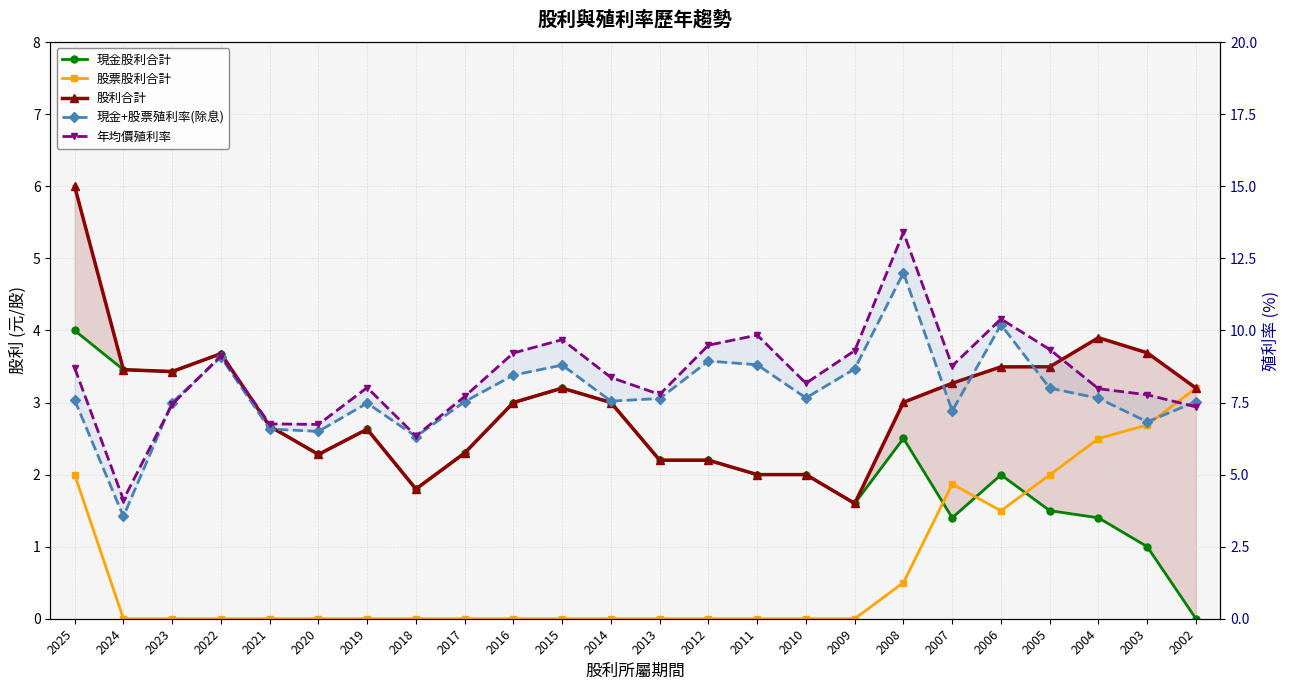

Reading left to right, extract all data points from this chart.

現金股利合計: 2025=4.0	2024=3.5	2023=3.4	2022=3.7	2021=2.7	2020=2.3	2019=2.6	2018=1.8	2017=2.3	2016=3.0	2015=3.2	2014=3.0	2013=2.2	2012=2.2	2011=2.0	2010=2.0	2009=1.6	2008=2.5	2007=1.4	2006=2.0	2005=1.5	2004=1.4	2003=1.0	2002=0.0
股票股利合計: 2025=2.0	2024=0.0	2023=0.0	2022=0.0	2021=0.0	2020=0.0	2019=0.0	2018=0.0	2017=0.0	2016=0.0	2015=0.0	2014=0.0	2013=0.0	2012=0.0	2011=0.0	2010=0.0	2009=0.0	2008=0.5	2007=1.9	2006=1.5	2005=2.0	2004=2.5	2003=2.7	2002=3.2
股利合計: 2025=6.0	2024=3.5	2023=3.4	2022=3.7	2021=2.7	2020=2.3	2019=2.6	2018=1.8	2017=2.3	2016=3.0	2015=3.2	2014=3.0	2013=2.2	2012=2.2	2011=2.0	2010=2.0	2009=1.6	2008=3.0	2007=3.3	2006=3.5	2005=3.5	2004=3.9	2003=3.7	2002=3.2
現金+股票殖利率(除息): 2025=7.6	2024=3.5	2023=7.5	2022=9.1	2021=6.6	2020=6.5	2019=7.5	2018=6.3	2017=7.5	2016=8.4	2015=8.8	2014=7.5	2013=7.6	2012=8.9	2011=8.8	2010=7.7	2009=8.7	2008=12.0	2007=7.2	2006=10.2	2005=8.0	2004=7.7	2003=6.8	2002=7.5
年均價殖利率: 2025=8.7	2024=4.1	2023=7.4	2022=9.1	2021=6.8	2020=6.7	2019=8.0	2018=6.3	2017=7.7	2016=9.2	2015=9.7	2014=8.4	2013=7.8	2012=9.5	2011=9.8	2010=8.2	2009=9.3	2008=13.4	2007=8.8	2006=10.4	2005=9.3	2004=8.0	2003=7.8	2002=7.3